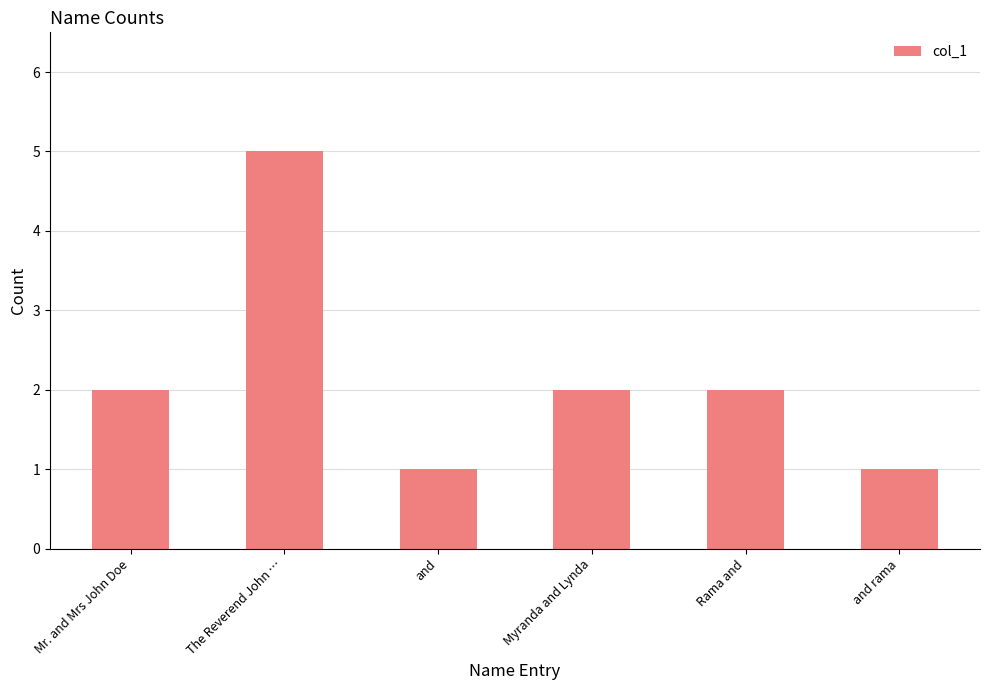

What is the change in value from Mr. and Mrs John Doe to The Reverend John …?

+3